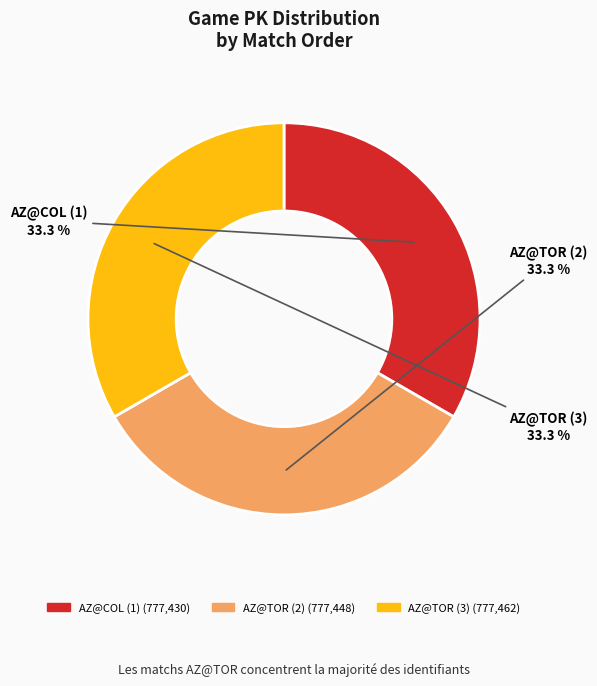

Is there any slice that represents more than half of the pie?

No